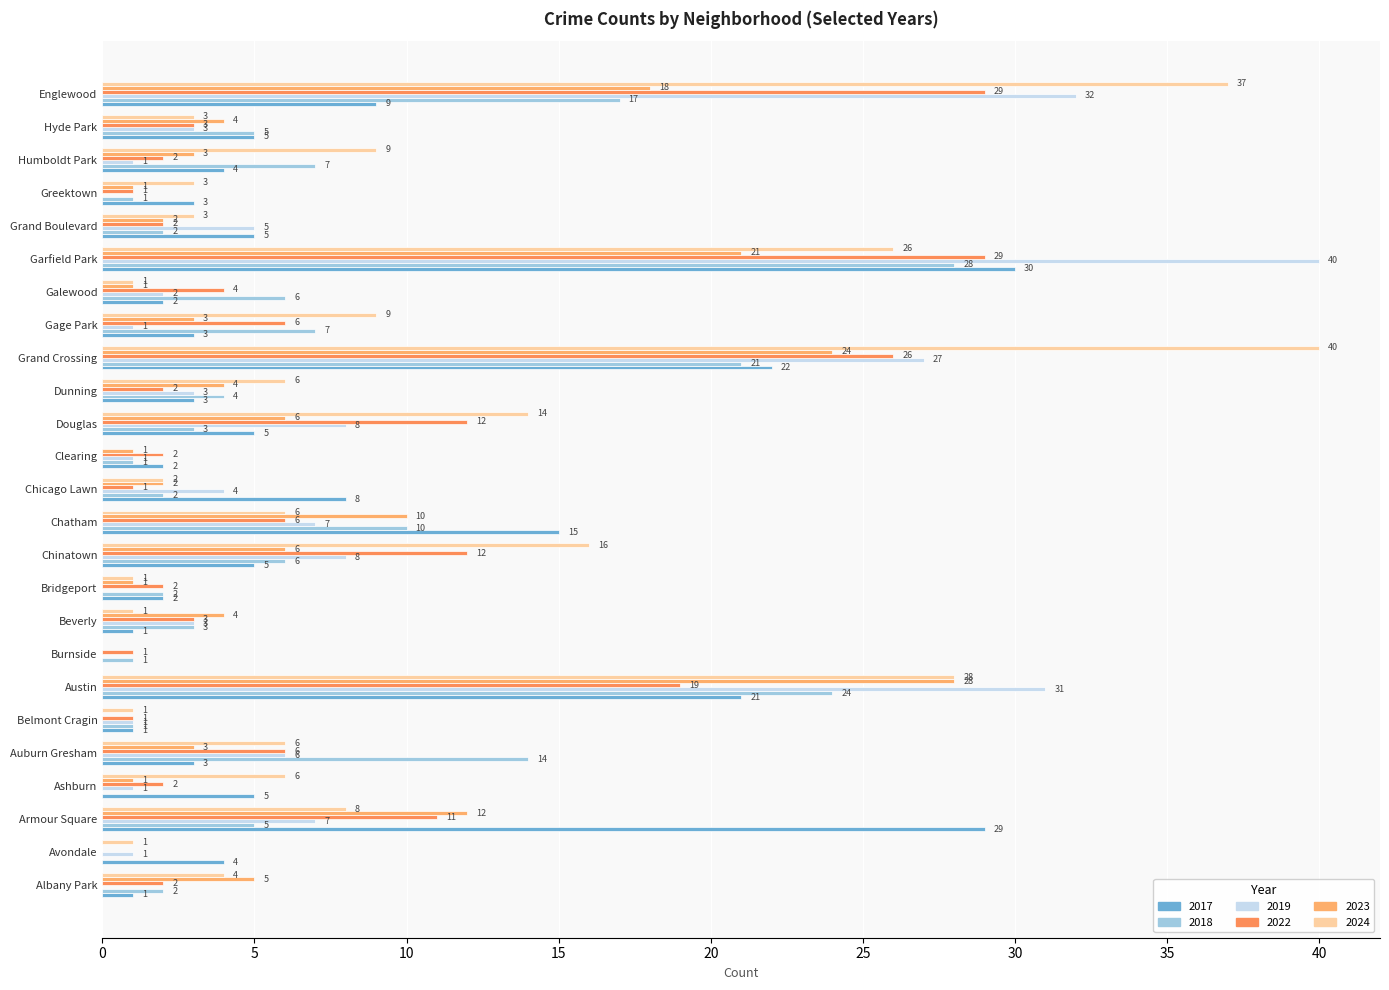

At which label does 2022 first exceed 3?

Armour Square